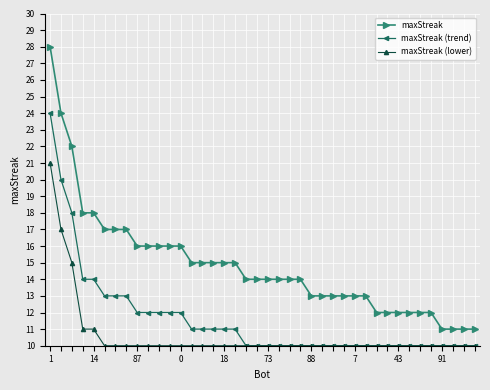

True or false: maxStreak (trend) and maxStreak cross at least once.

False